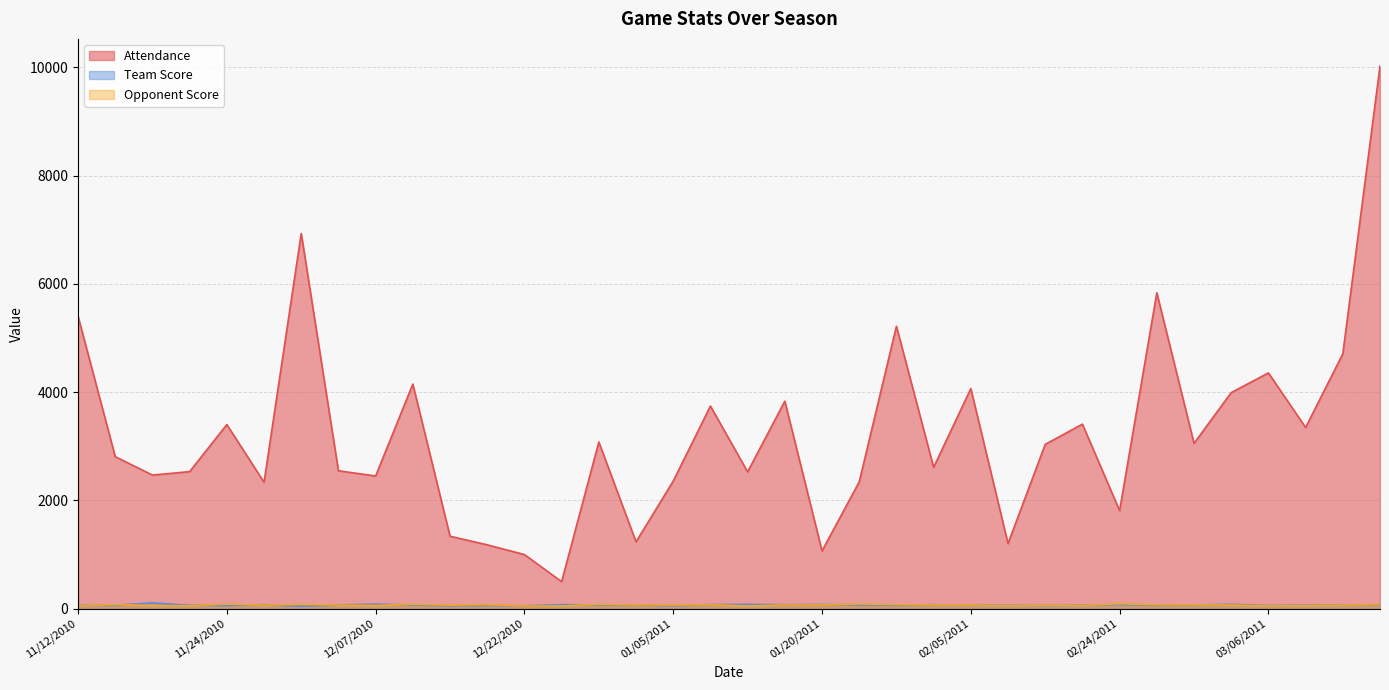

At which label does Team Score first exceed 69?

11/17/2010